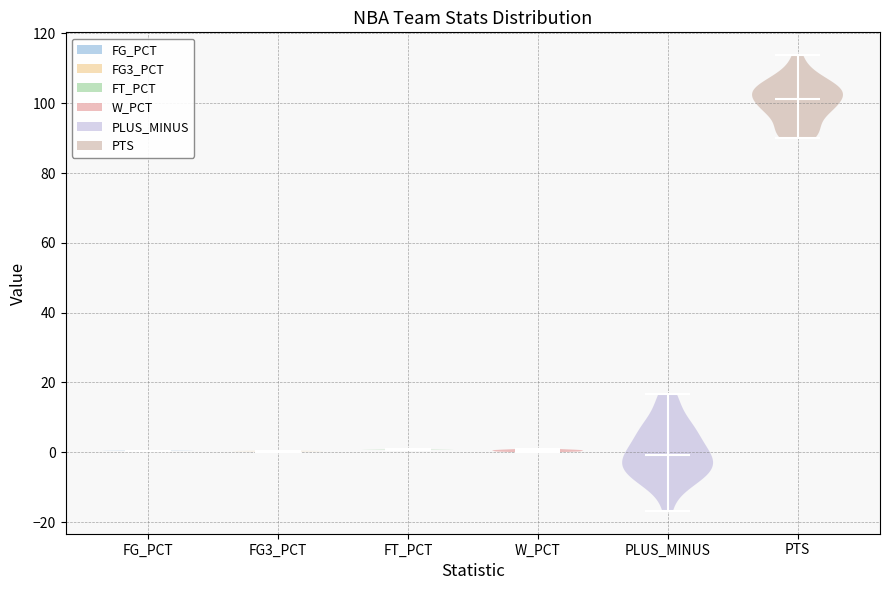

What is the highest point the violin for FG3_PCT reaches on the y-axis? The values are not printed on the chart, so give them approximately, as read against the axis.

0